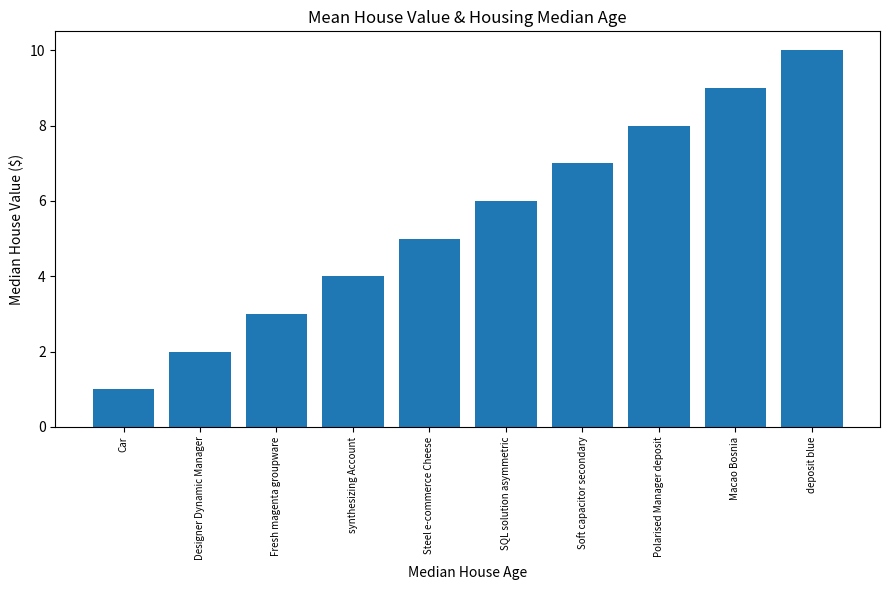

Rank the categories by value from lowest to highest.

Car, Designer Dynamic Manager, Fresh magenta groupware, synthesizing Account, Steel e-commerce Cheese, SQL solution asymmetric, Soft capacitor secondary, Polarised Manager deposit, Macao Bosnia, deposit blue